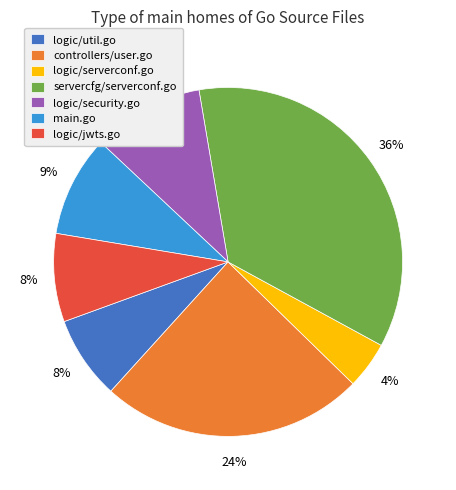

To the nearest percent, what is the average slice percentage?

14%